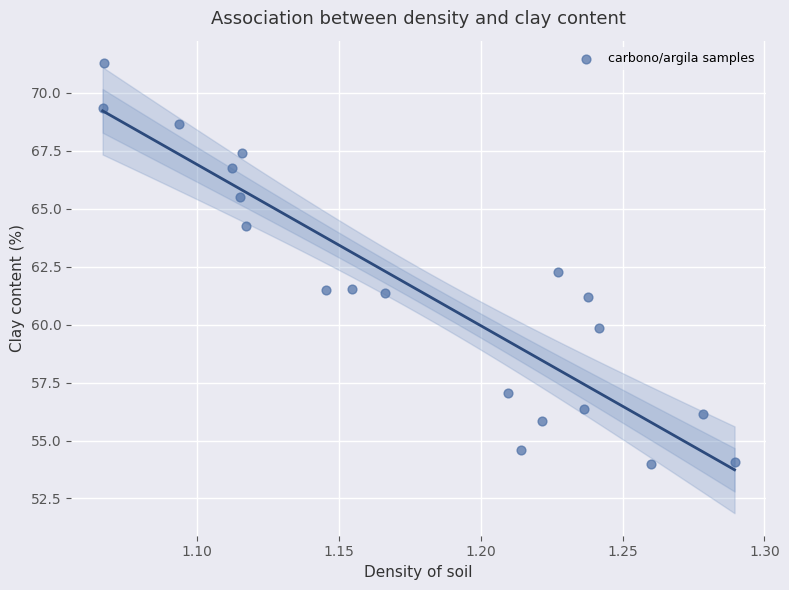

What is the range of Y values (max minus min)?

17.3